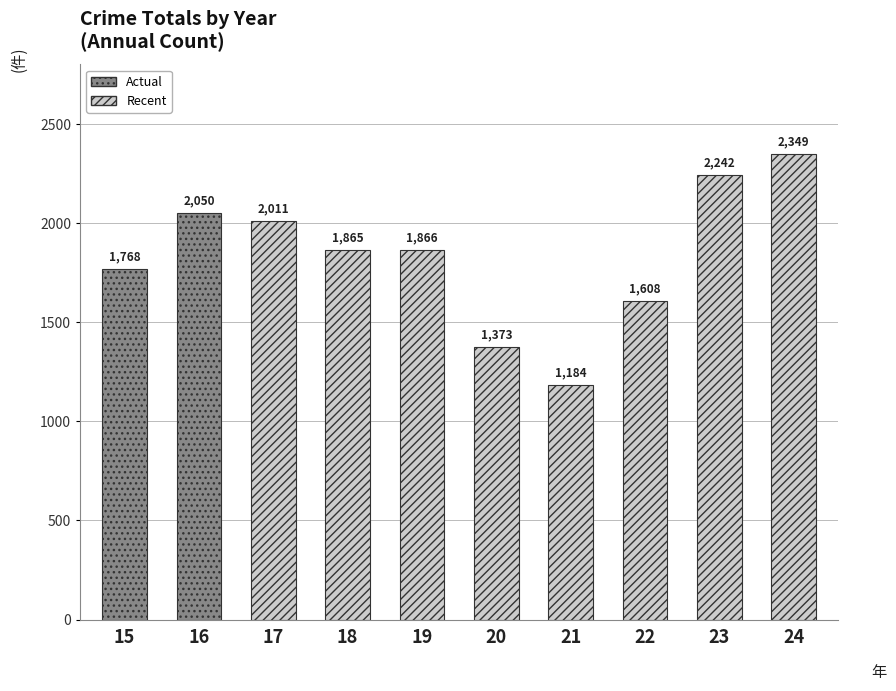

Are the bars grouped side by side (vs. stacked)?

No